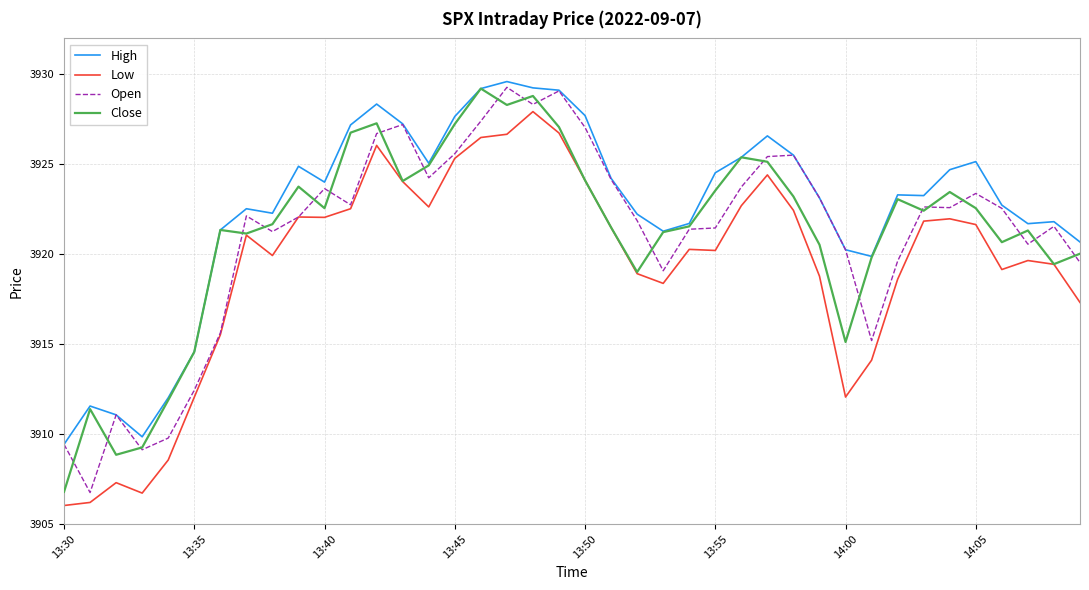

Which series has the largest total across all categories?

High